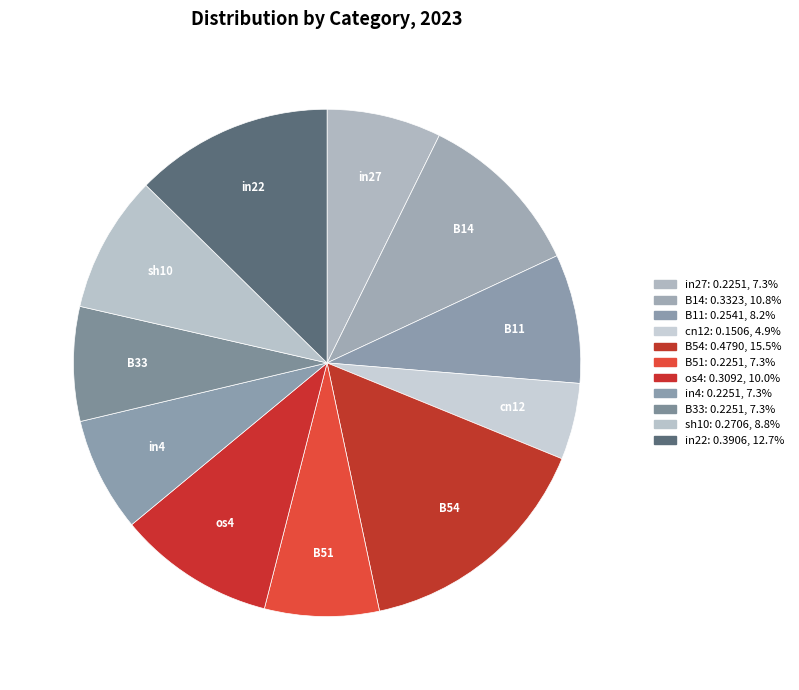

Is there a majority slice in this chart?

No